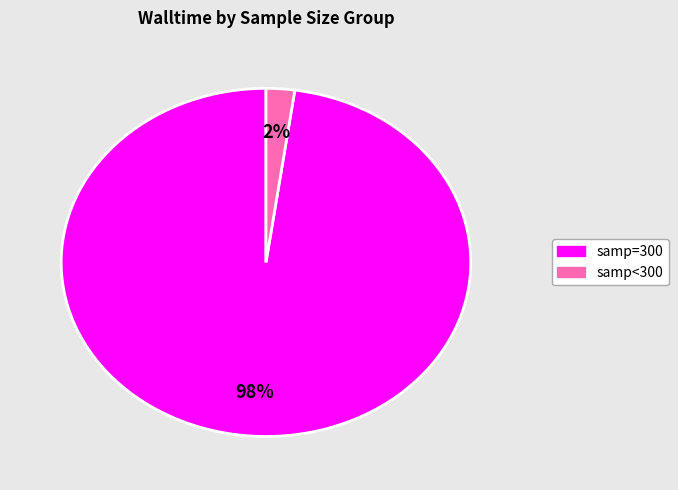

To the nearest percent, what is the average slice percentage?

50%